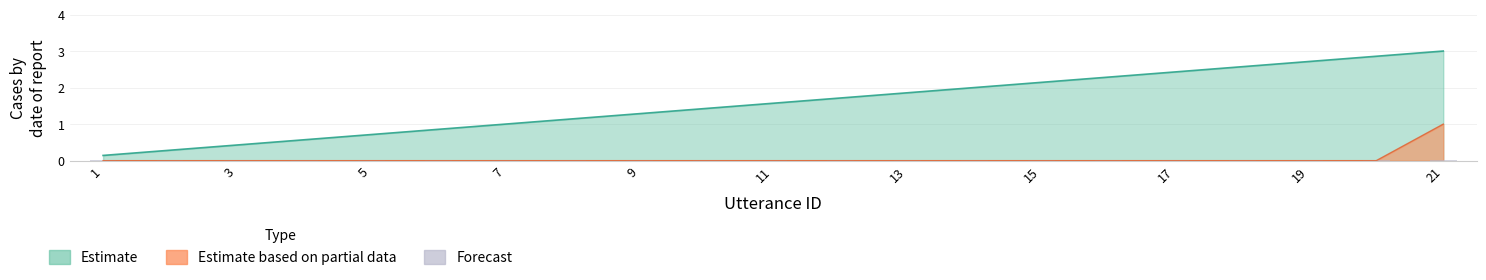

Which category has the lowest value across all series?

1